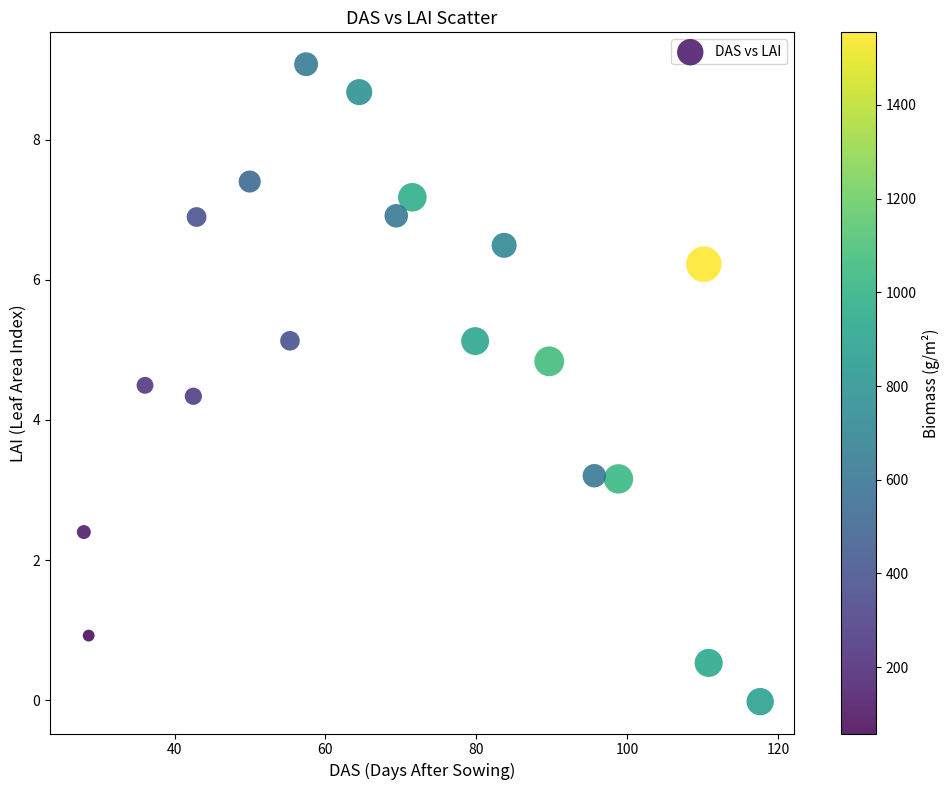

What Y value in the scatter plot is closest to 4?

4.3